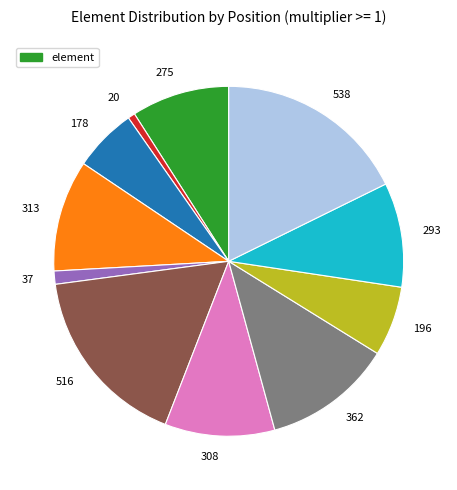

Is it true that 313 is 10% of the pie?

True